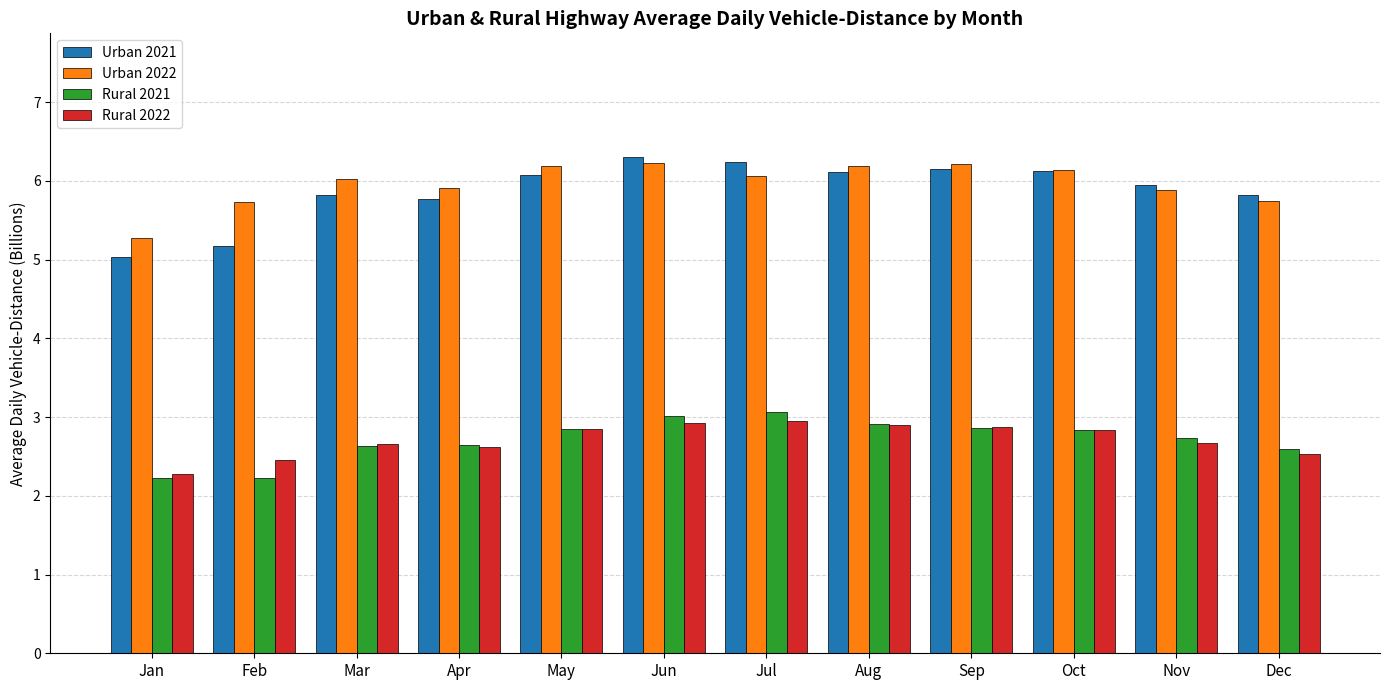

What is the difference between the second highest and minimum values in the Rural 2021 series?

0.8